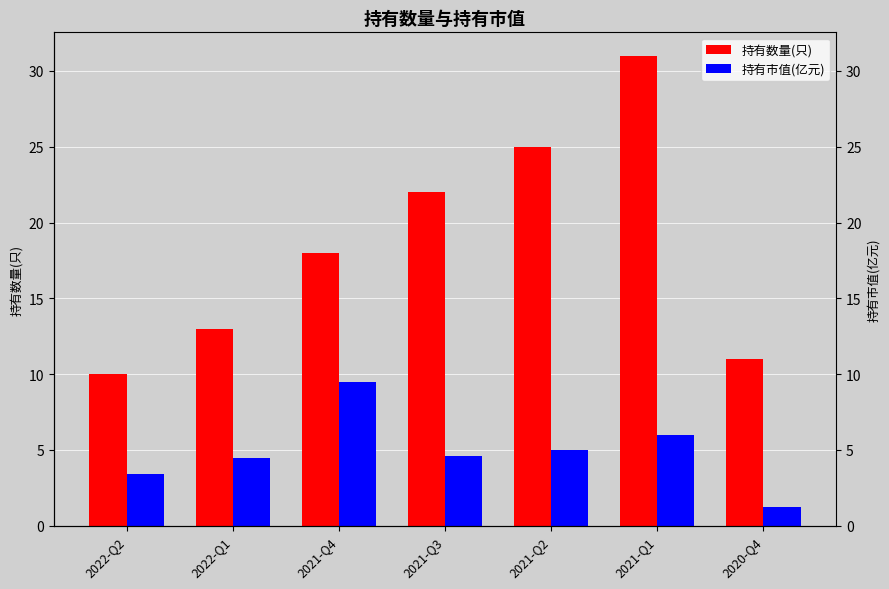

The value of 持有数量(只) at 2022-Q2 is 10.0. True or false?

True